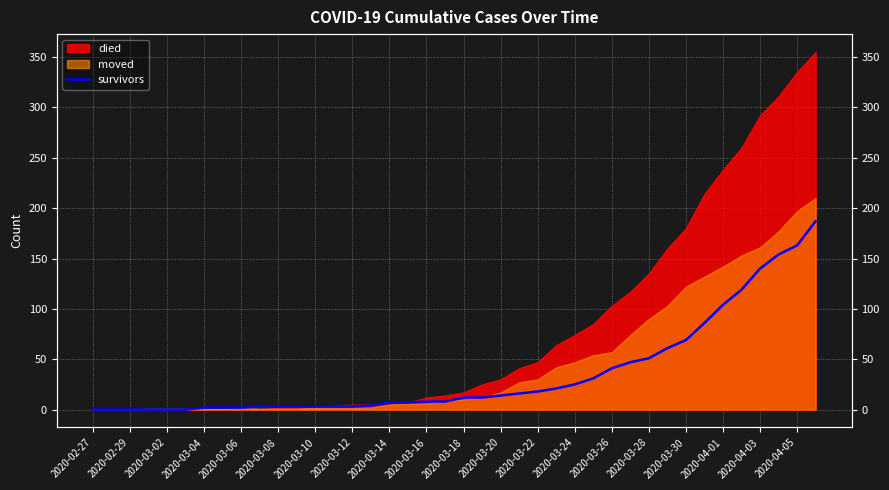

The chart shows a value of 71 at 2020-03-02. True or false?

False